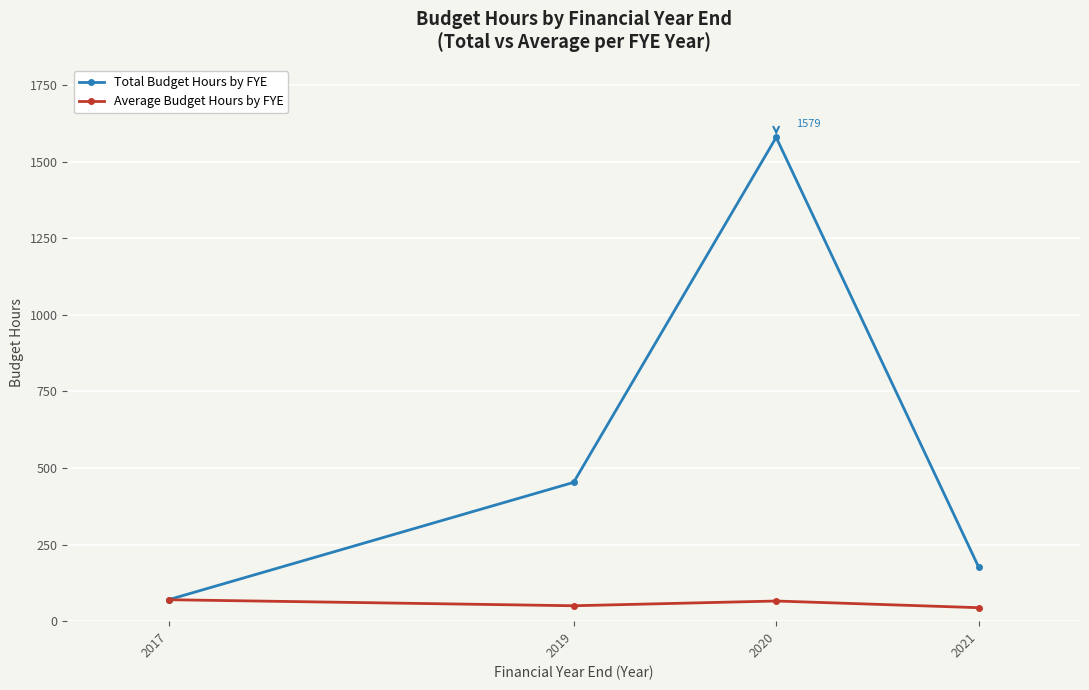

How many lines are shown in the chart?

2